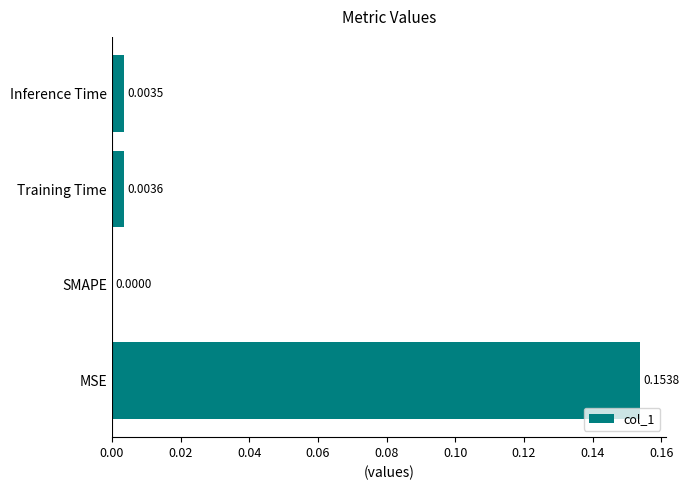

Which label corresponds to the largest value in the chart?

MSE